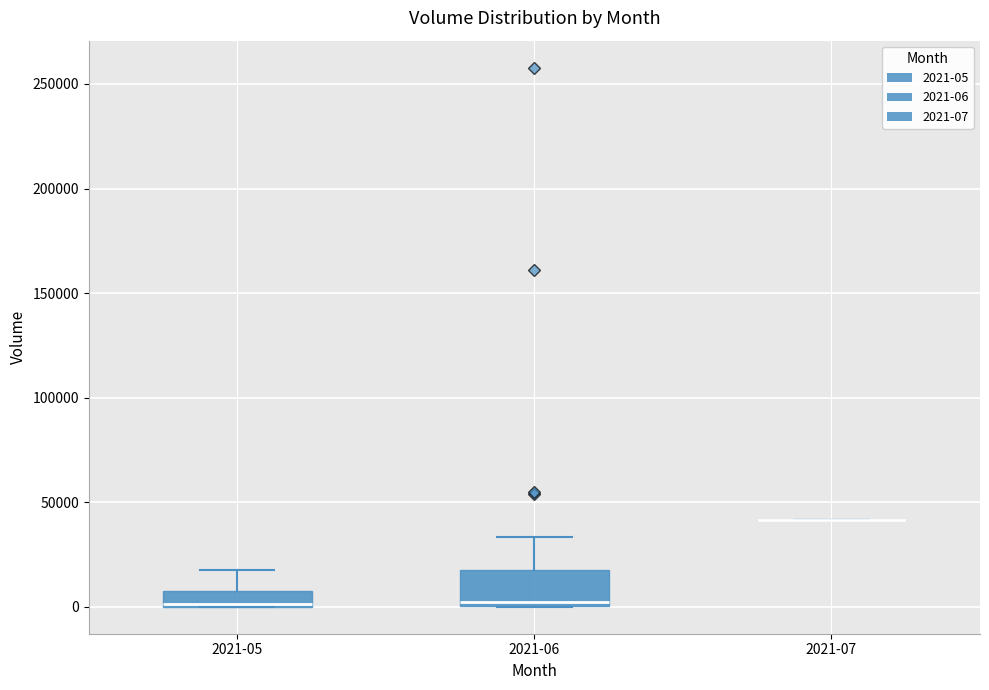

Comparing the boxes themselves (not the whiskers), which one is the tallest?

2021-06